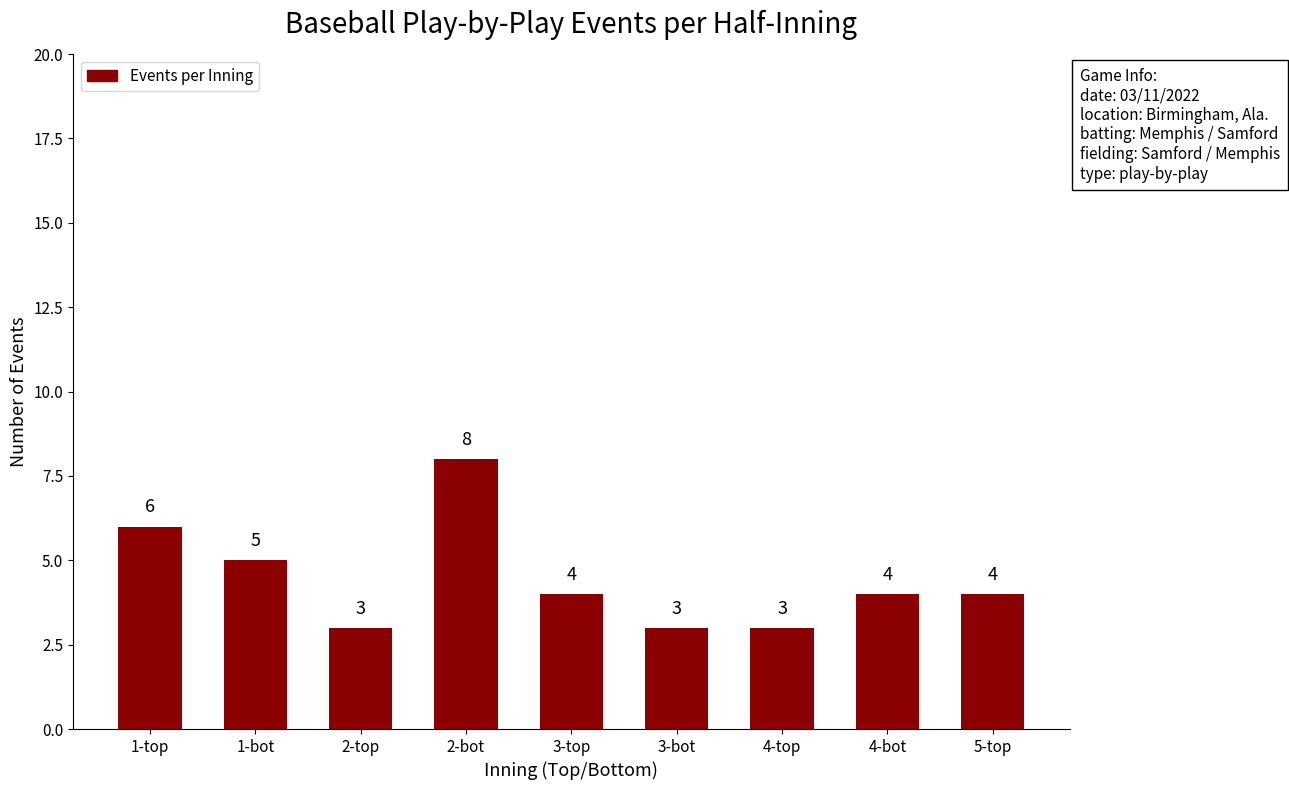

The value at 5-top is 4. True or false?

True